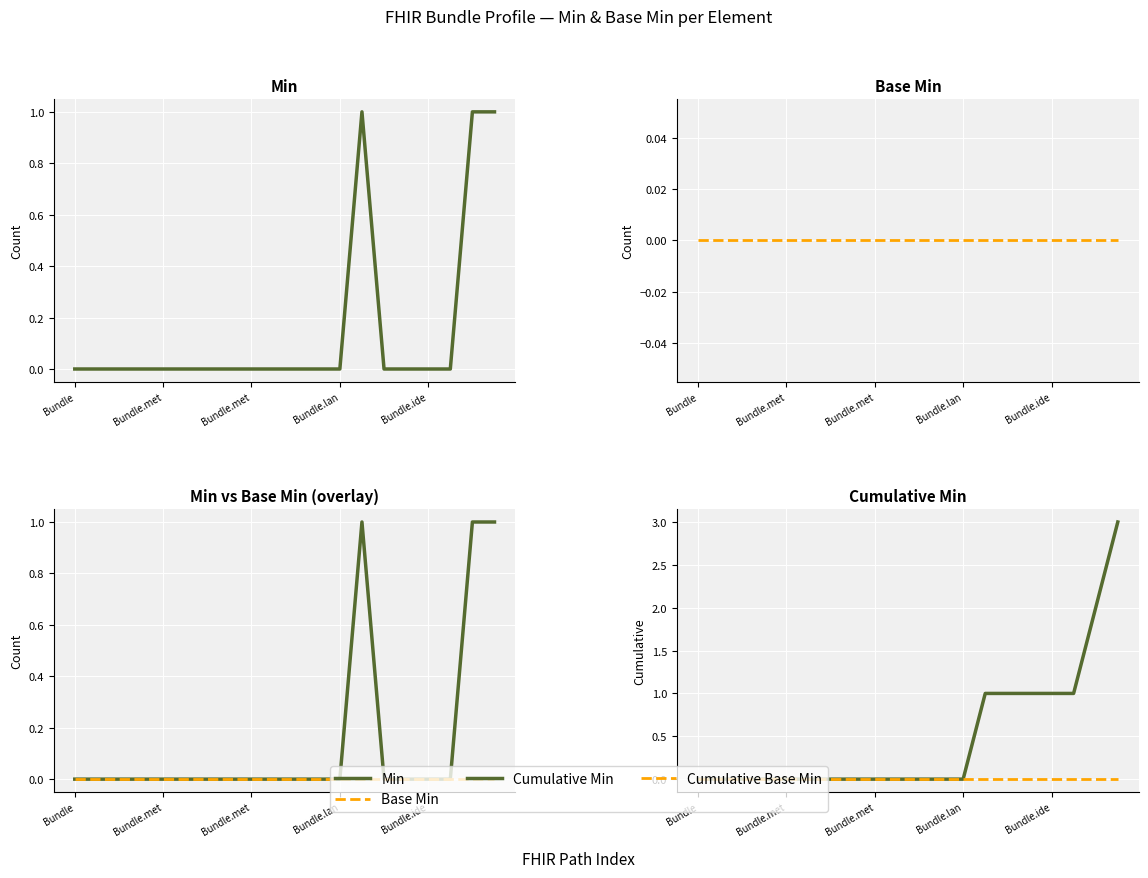

What is the label of the 2nd point from the left?

Bundle.met